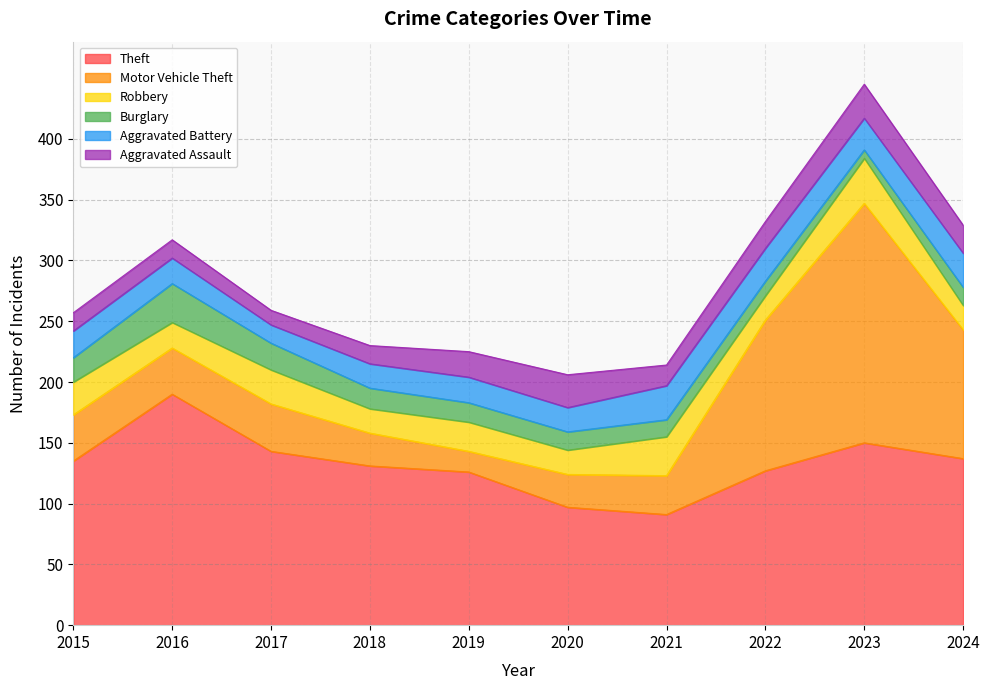

True or false: Motor Vehicle Theft has more than 1 interior local peaks.

True